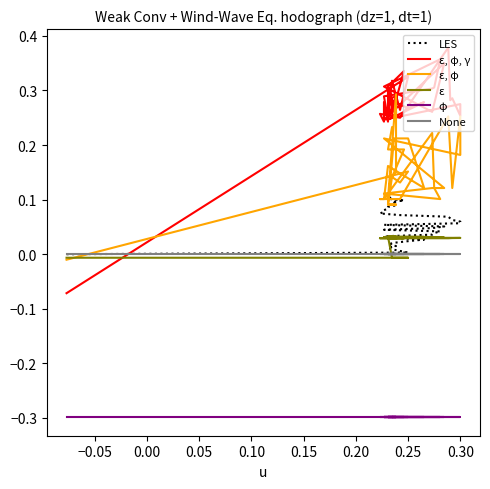

True or false: LES and None cross at least once.

False